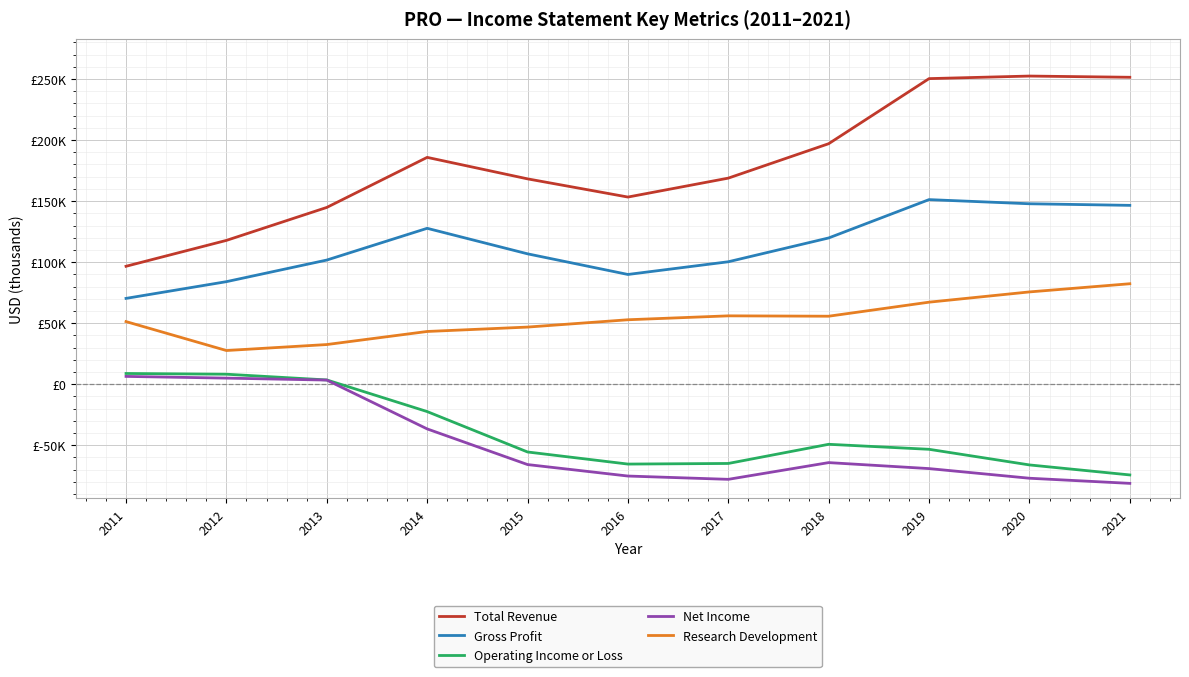

At which category does Research Development reach its first local valley?

2012